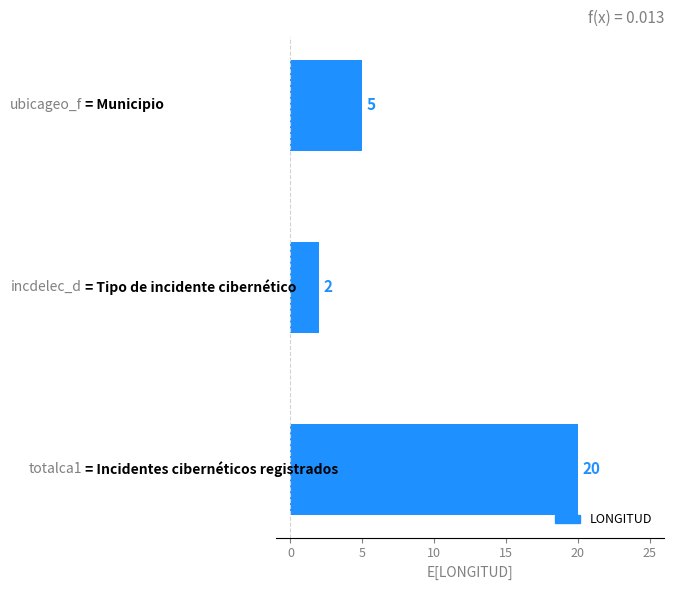

What is the sum of all values?

27